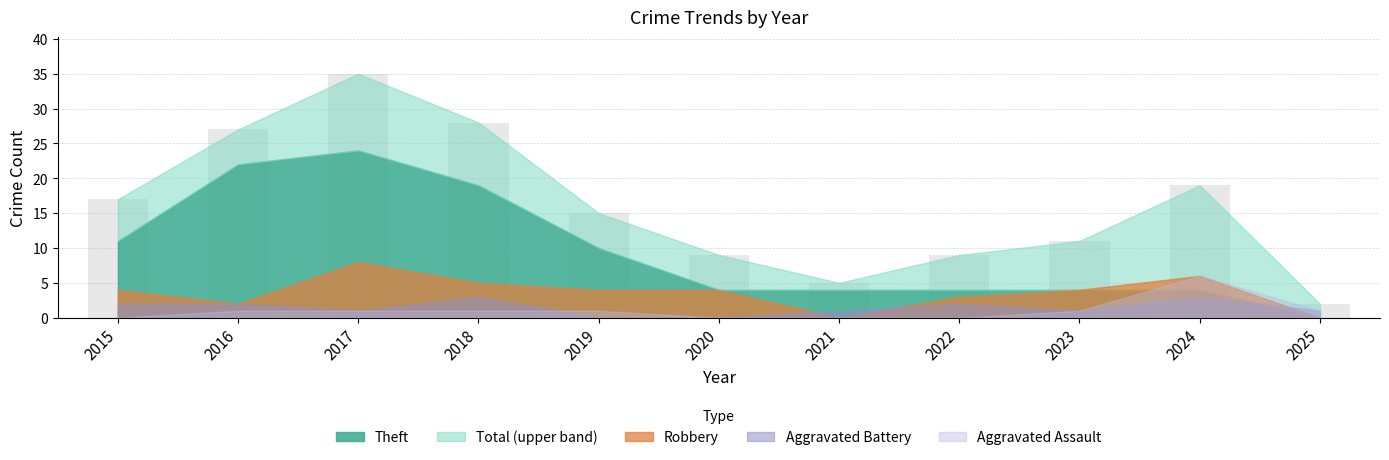

What is the value of the 1st bar from the left?

17